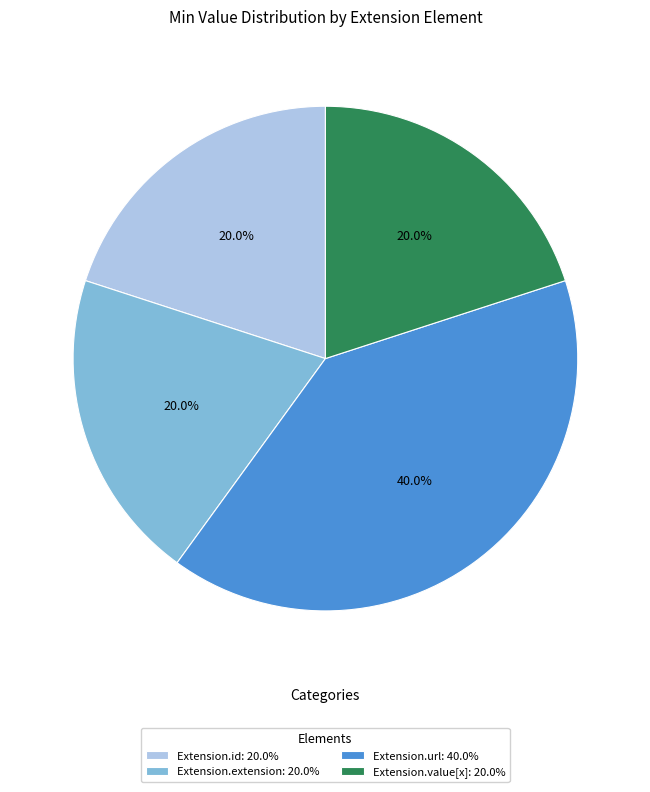

Which category has the biggest portion of the pie?

Extension.url: 40.0%